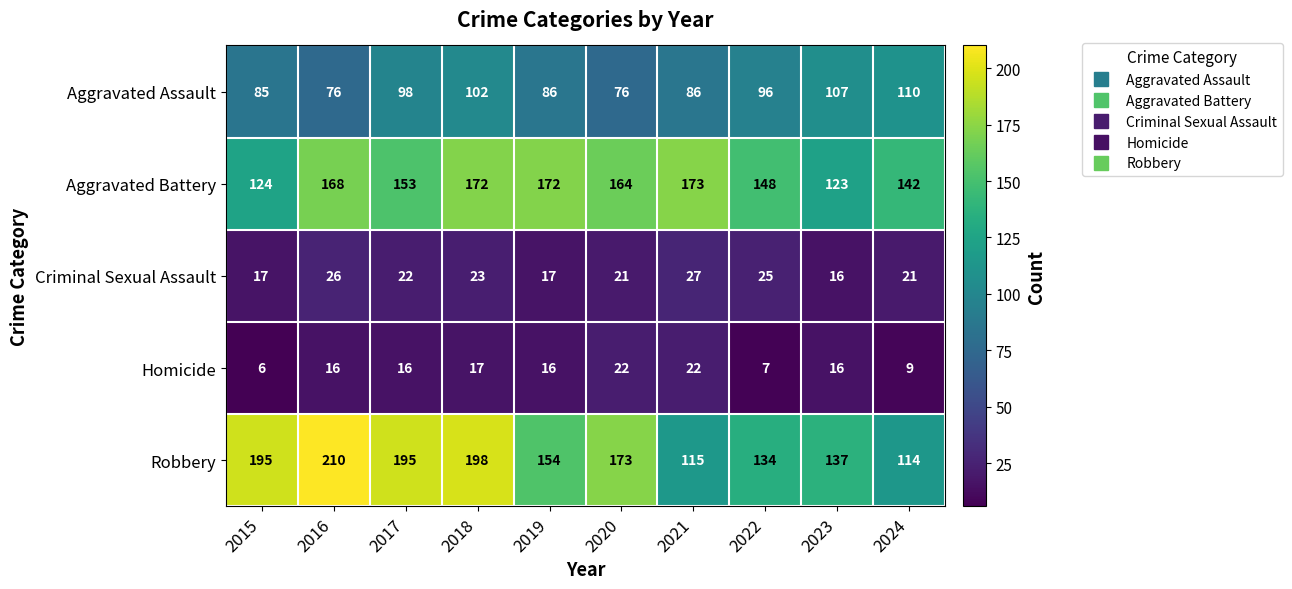

What is the difference between the Homicide values at 2020 and 2023?

6